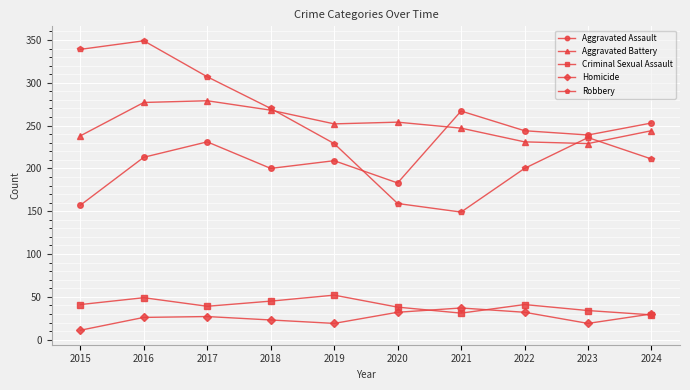

What is the spread (max minus min) of values at 2015?

328